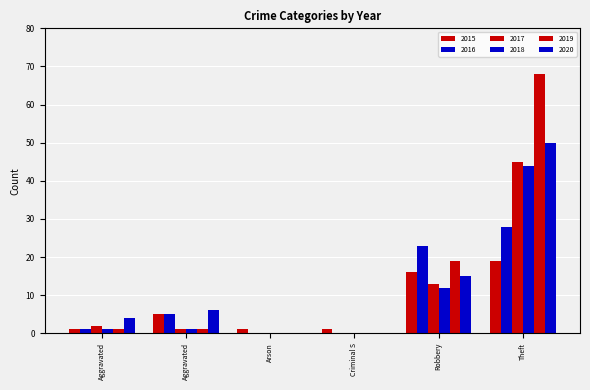

What is the value of the 2020 bar at the 6th from the left?

50